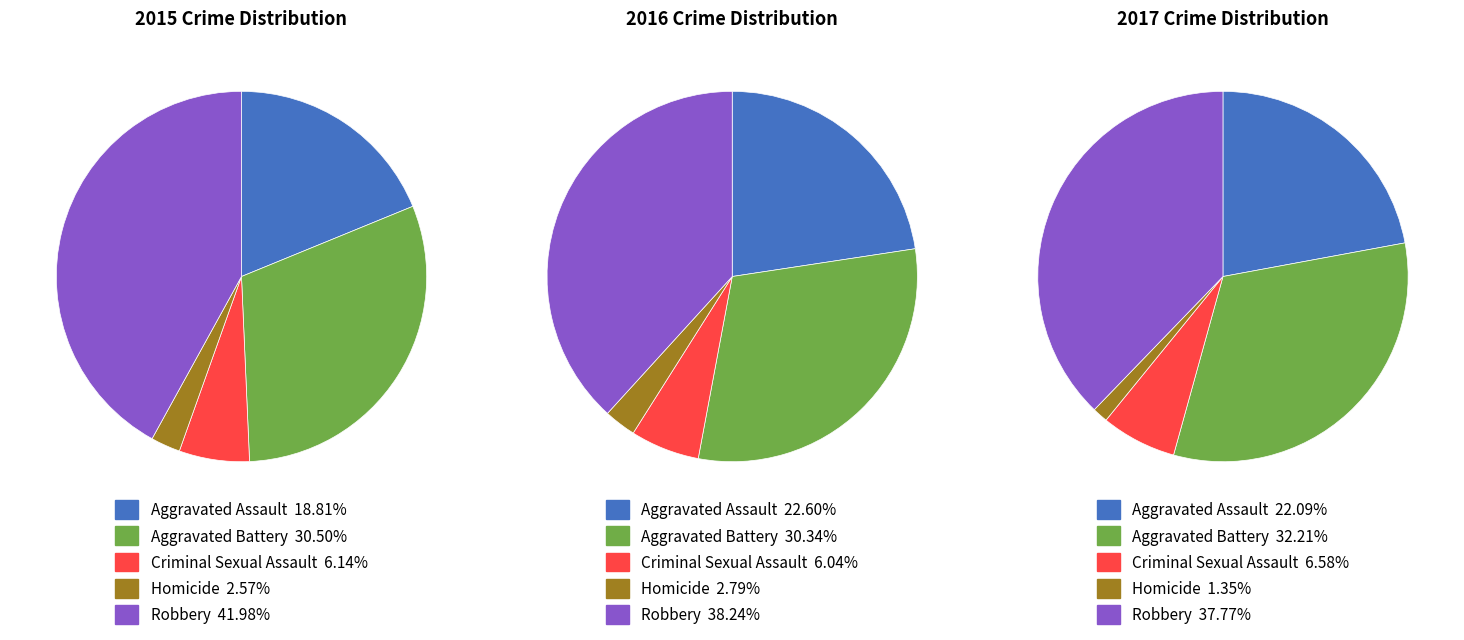

What is the total percentage of Aggravated Battery and Robbery?

72.5%